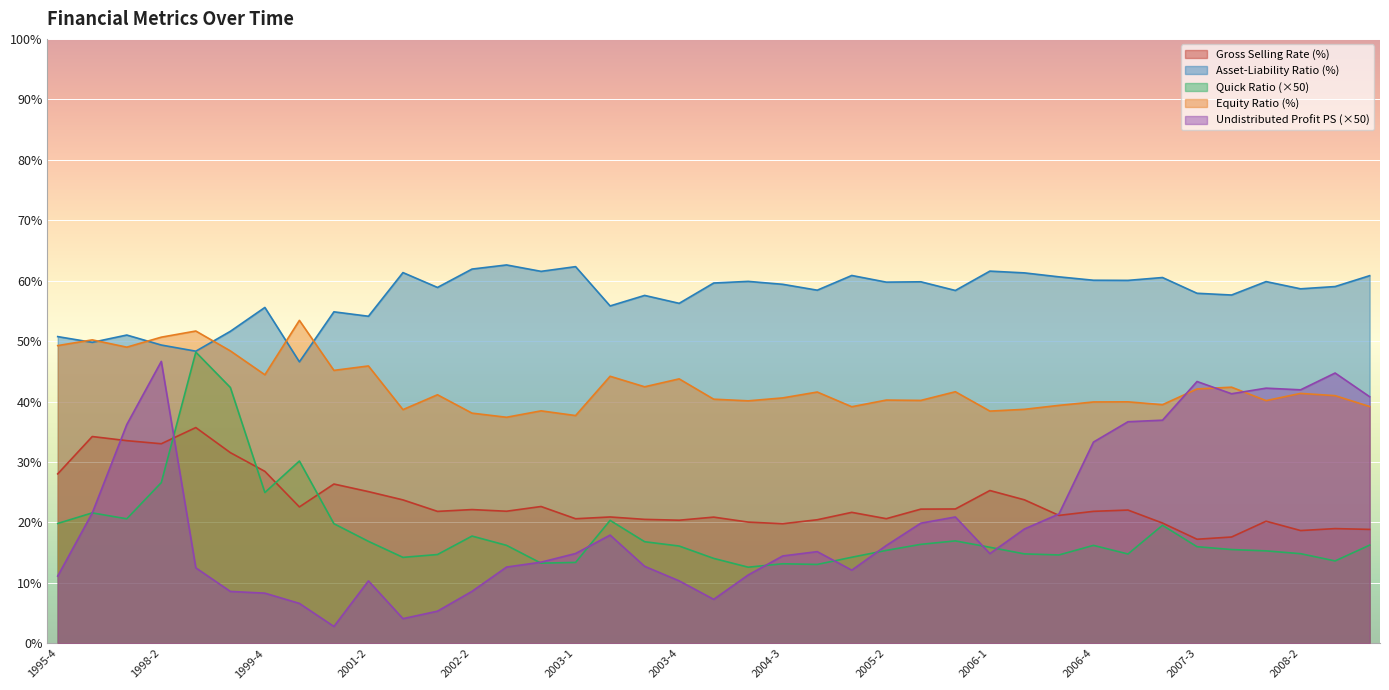

Is it true that gross_selling_rate equals 16.5 at 1998-2?

False